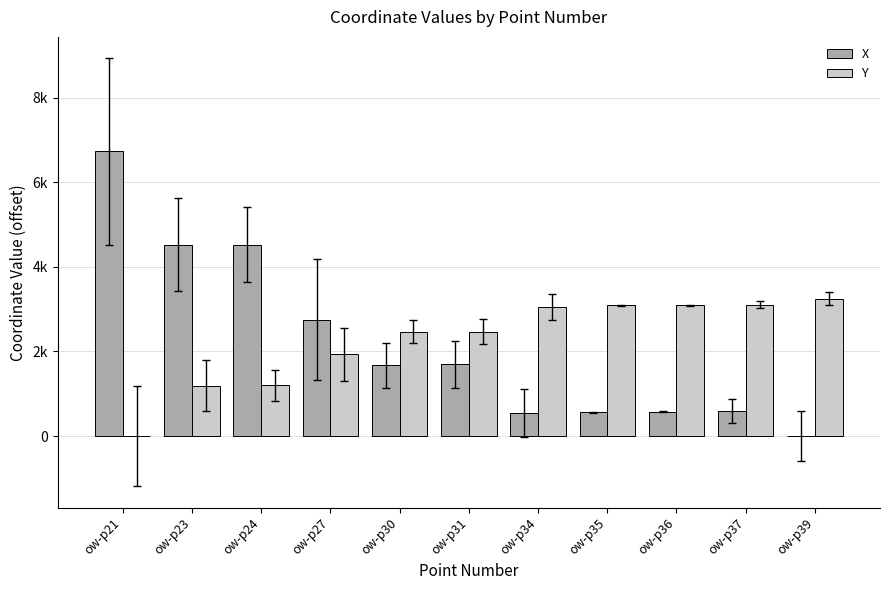

What is the total value across all series at ow-p27?

4677.6